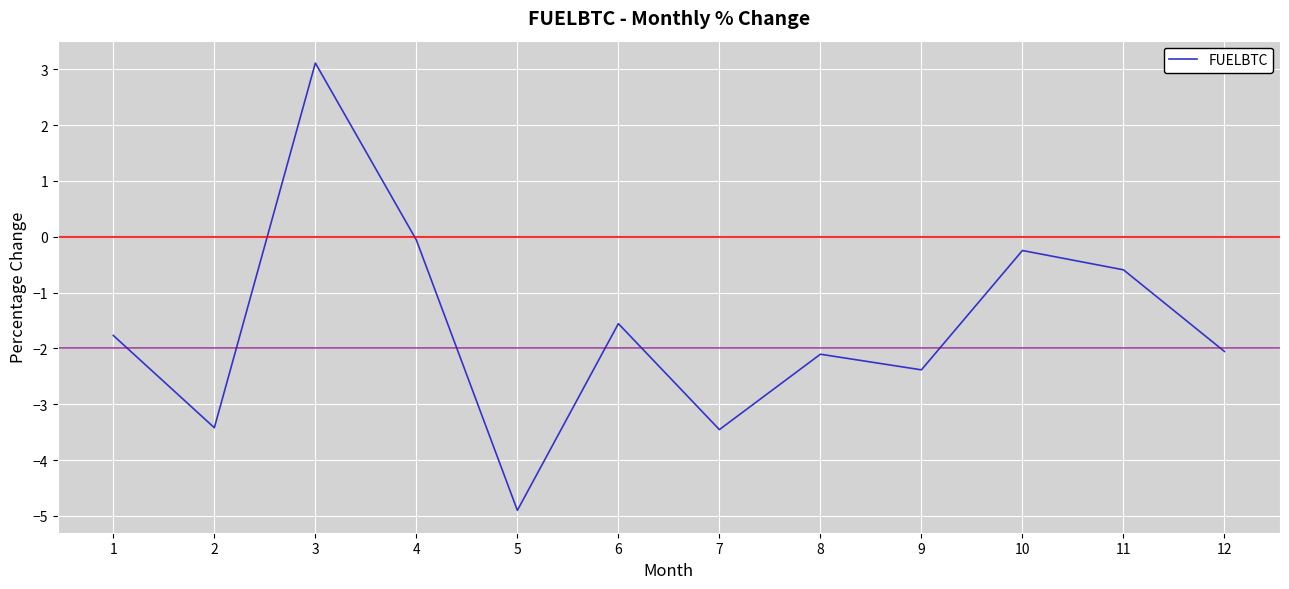

What is the approximate value at 8?

-2.1